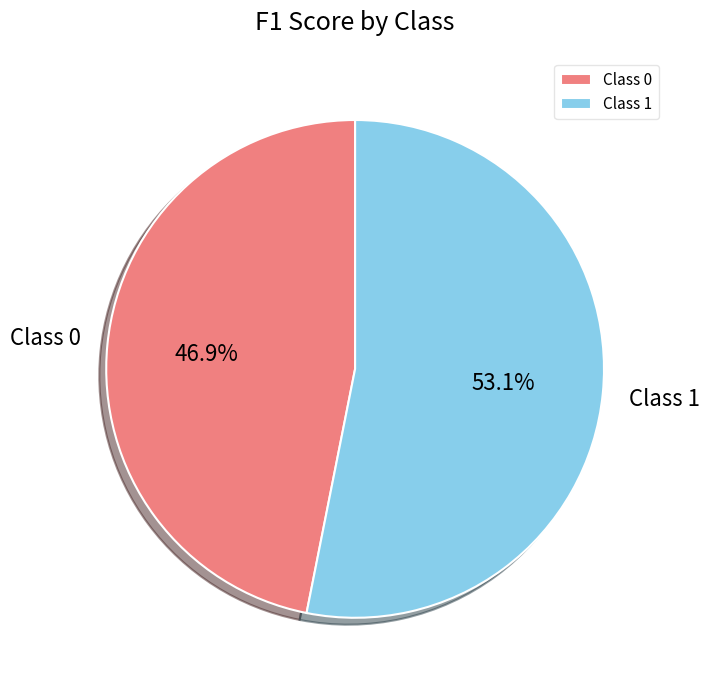

Combined, what portion of the pie is Class 0 and Class 1?

100.0%